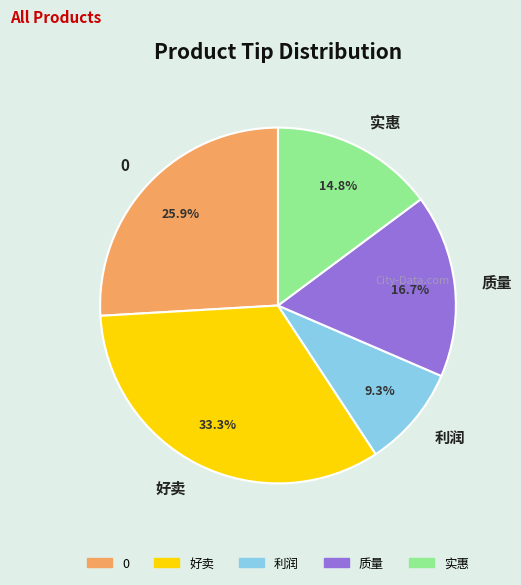

What is the largest slice in the pie chart?

好卖